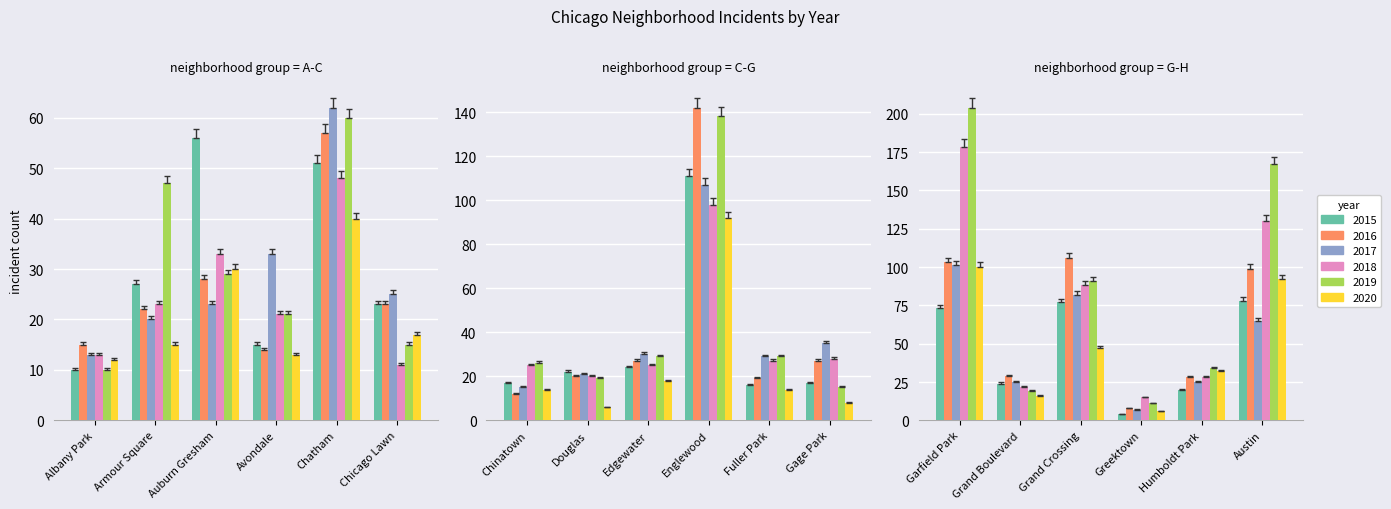

What is the greatest value displayed?

204